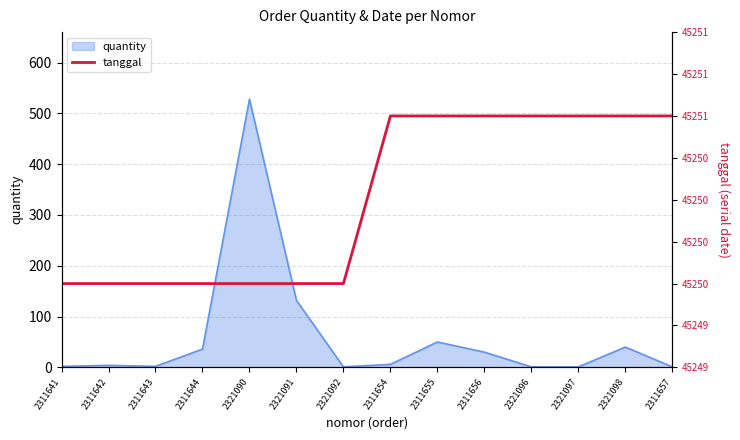

The value at 2321098 is 21875. True or false?

False